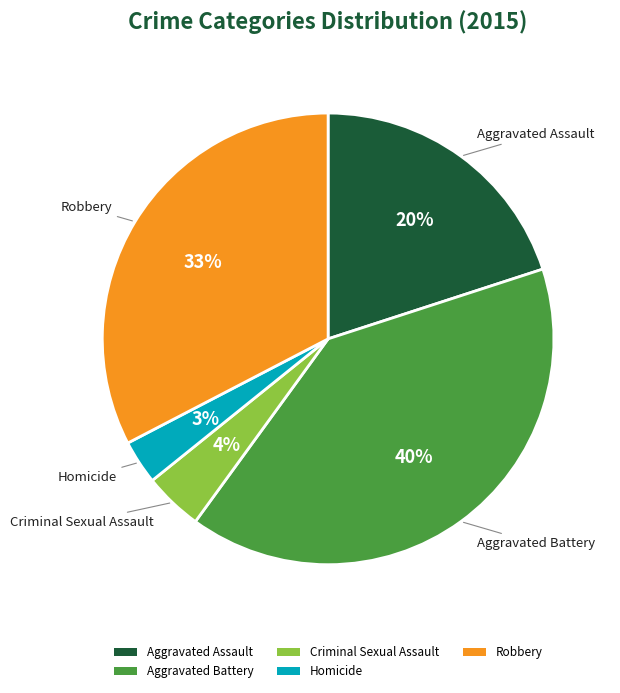

Which has a higher value, Robbery or Homicide?

Robbery